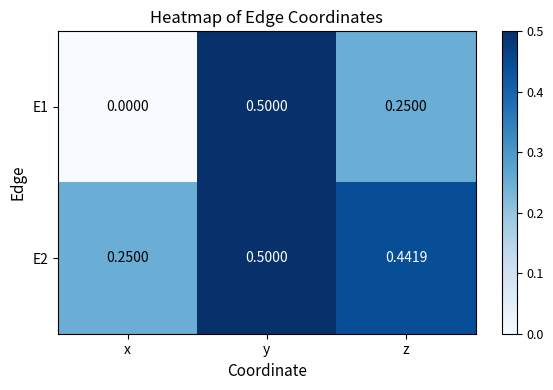

At which label does E1 reach its minimum?

x